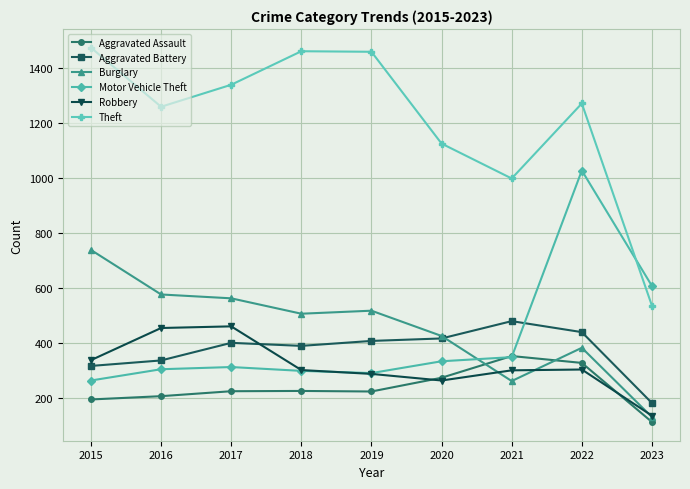

True or false: Robbery and Burglary intersect in this chart.

True